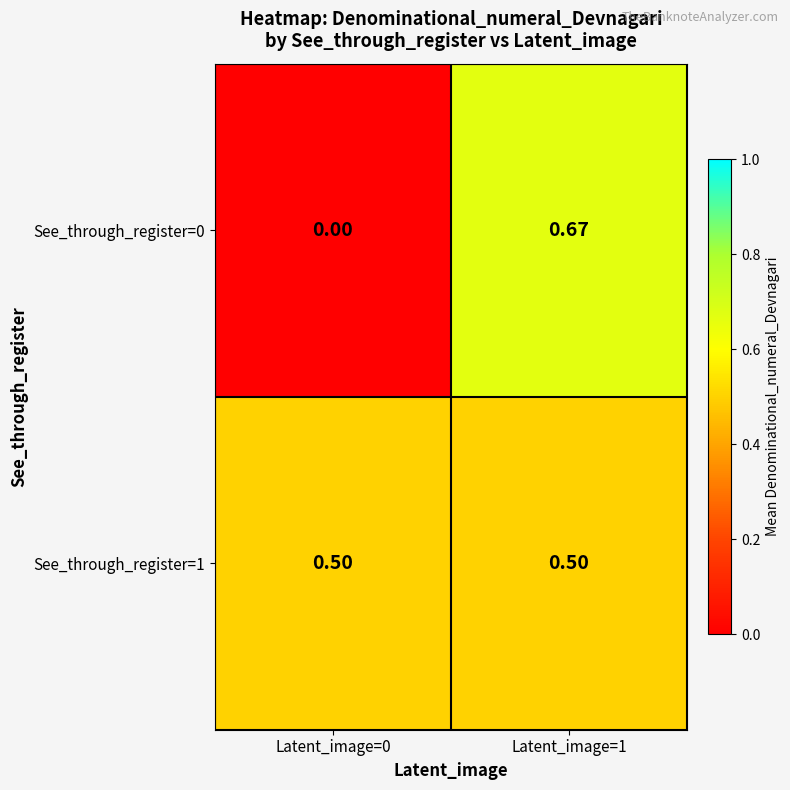

Is the value of See_through_register=1 at Latent_image=1 greater than the value of See_through_register=0 at Latent_image=0?

Yes